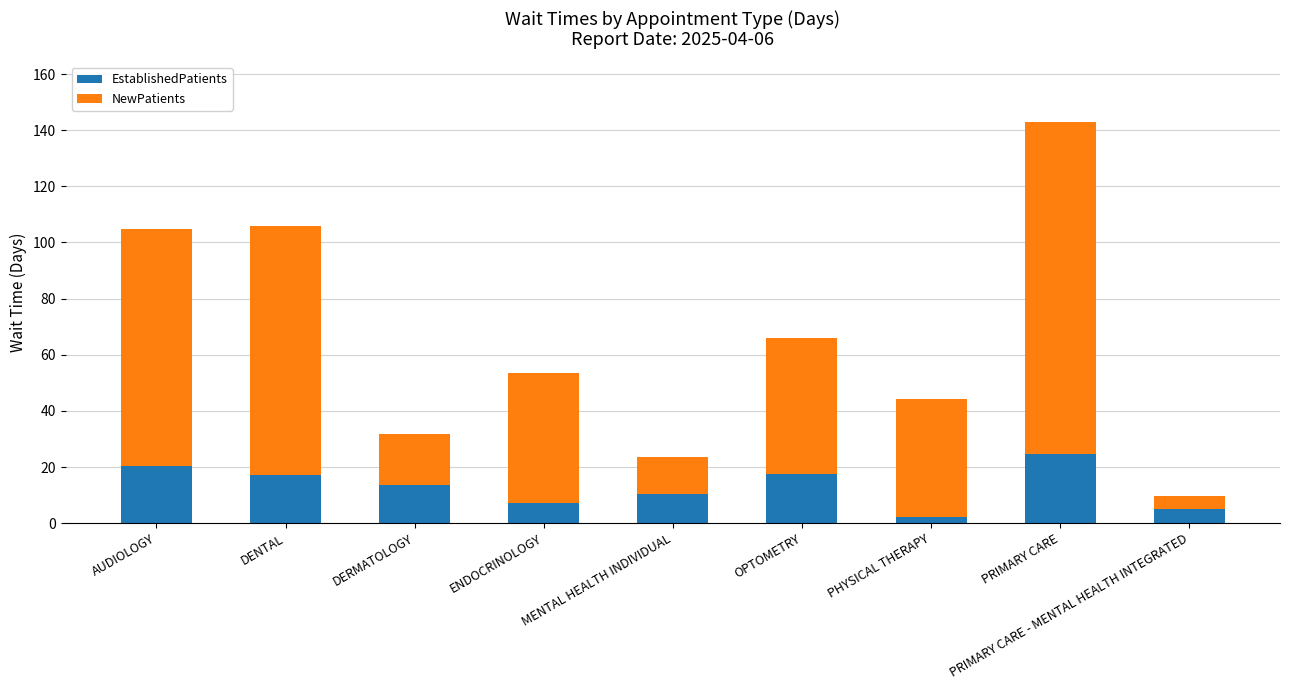

What is the value of the EstablishedPatients bar at the 3rd from the left?

13.7